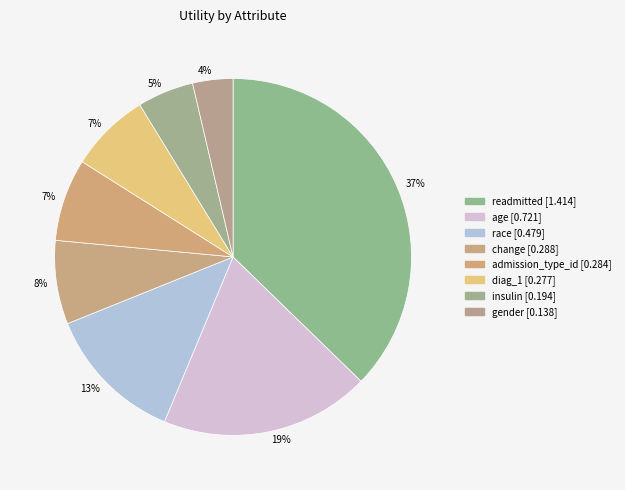

To the nearest percent, what portion does admission_type_id represent?

7%